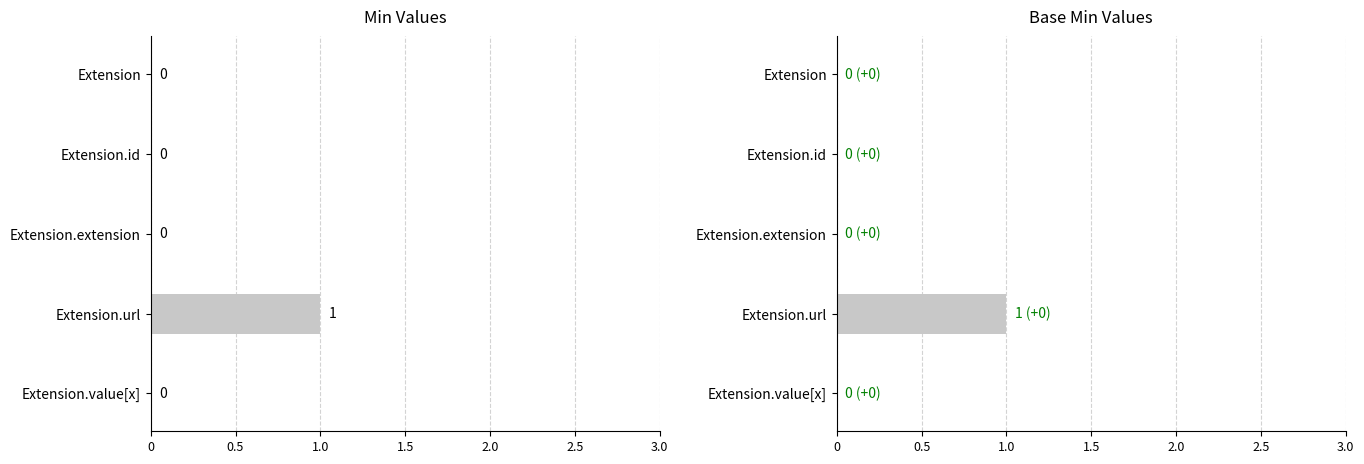

What is the difference between the maximum and minimum values in the Base Min series?

1